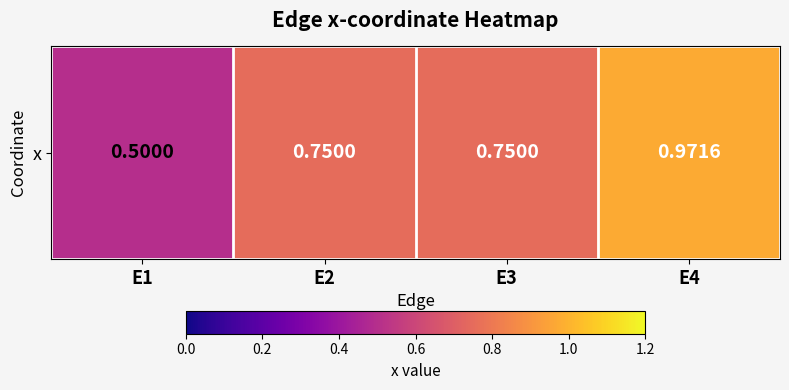

What is the maximum value shown in the chart?

1.0